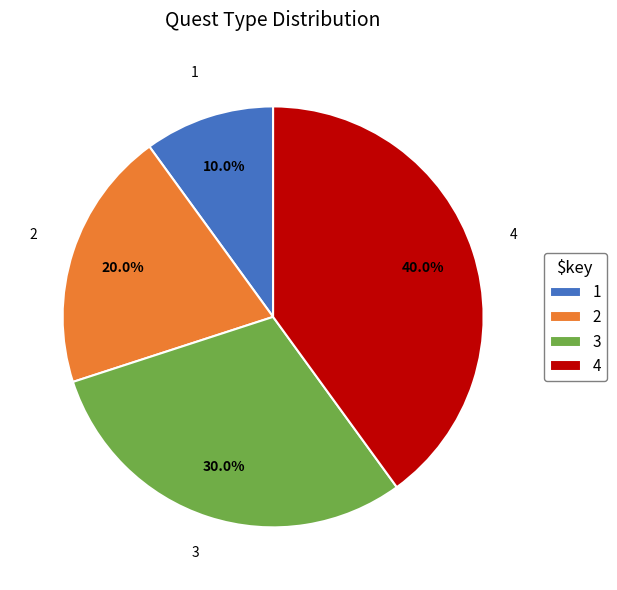

Does 3 represent more than half of the total?

No